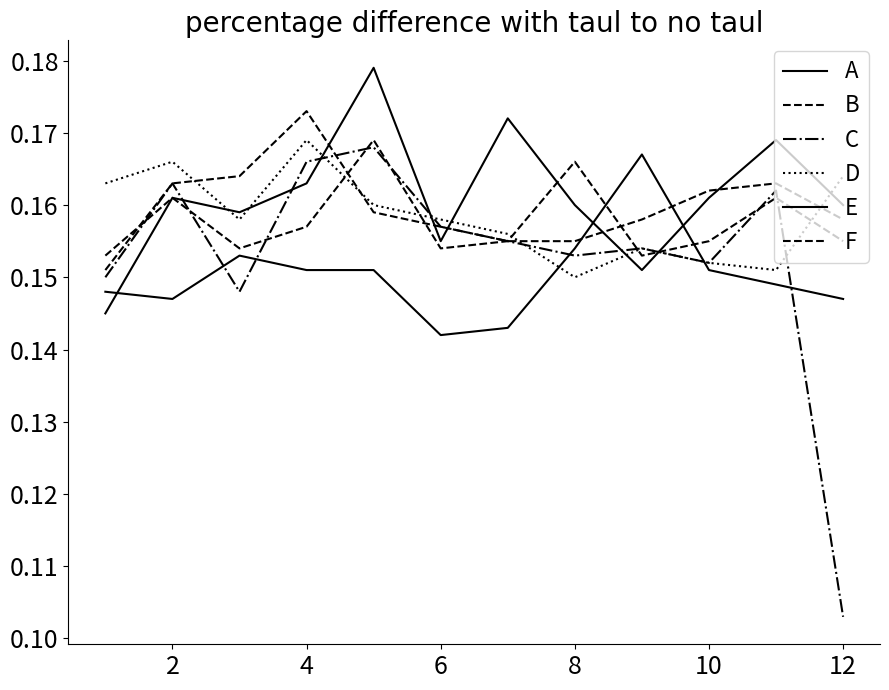

At which category does D reach its first local peak?

2